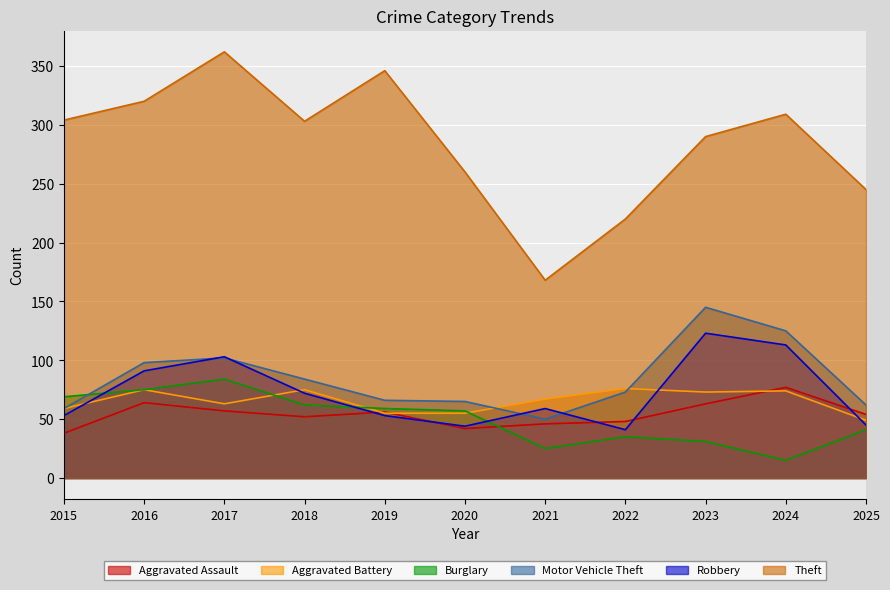

Reading left to right, what are all the values shown in this chart?

Aggravated Assault: 38	64	57	52	56	42	46	48	63	77	54
Aggravated Battery: 59	75	63	75	55	55	67	76	73	74	49
Burglary: 69	75	84	62	59	57	25	35	31	15	41
Motor Vehicle Theft: 59	98	102	84	66	65	50	73	145	125	62
Robbery: 53	91	103	72	53	44	59	41	123	113	45
Theft: 304	320	362	303	346	260	168	220	290	309	245